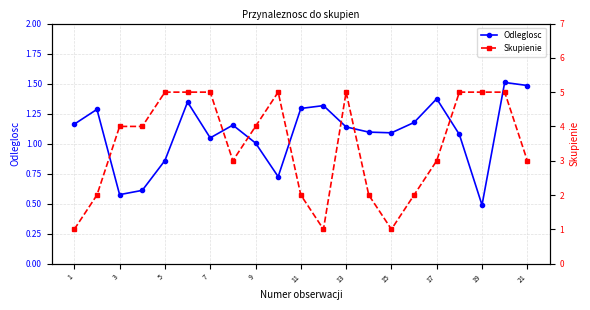

True or false: Skupienie has more than 0 points higher than both neighbors.

True